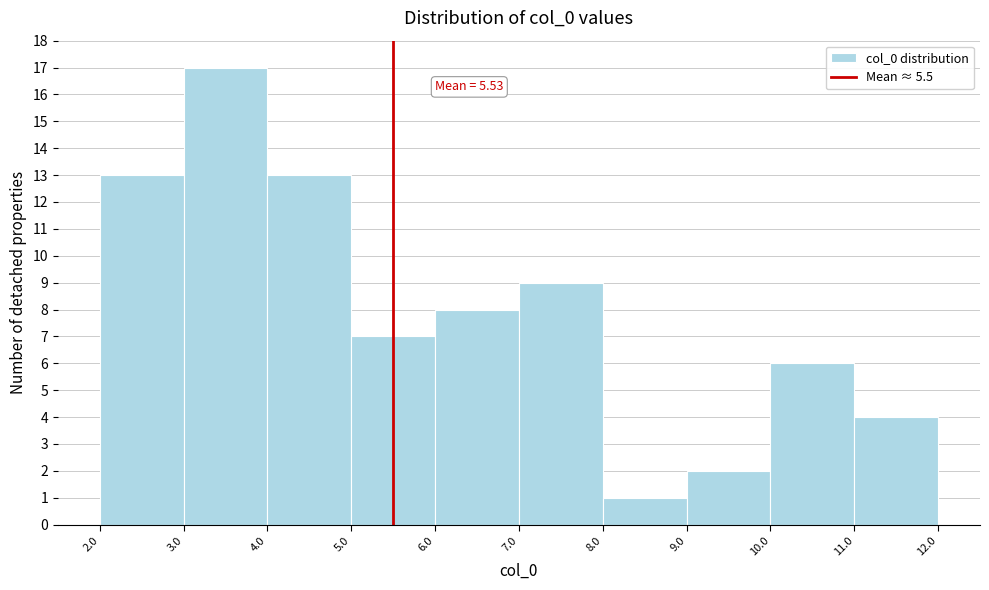

Which range on the x-axis has the tallest bar?

3.0 to 4.0